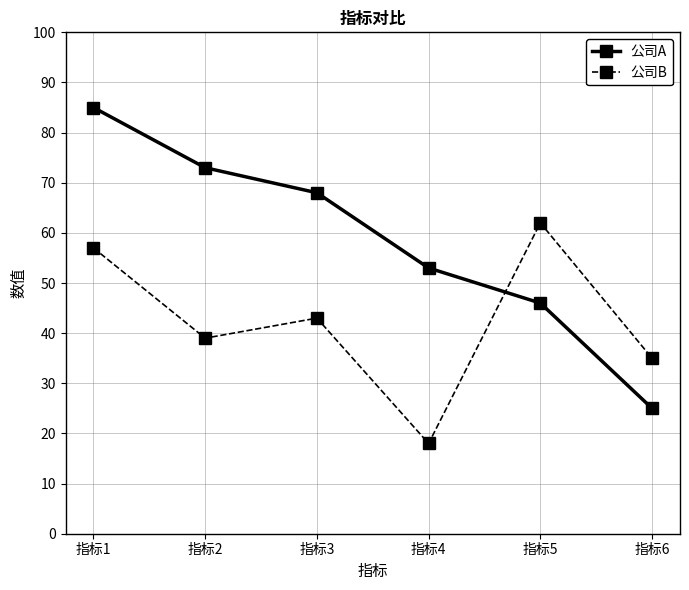

The 公司B series shows 43 at 指标3. True or false?

True